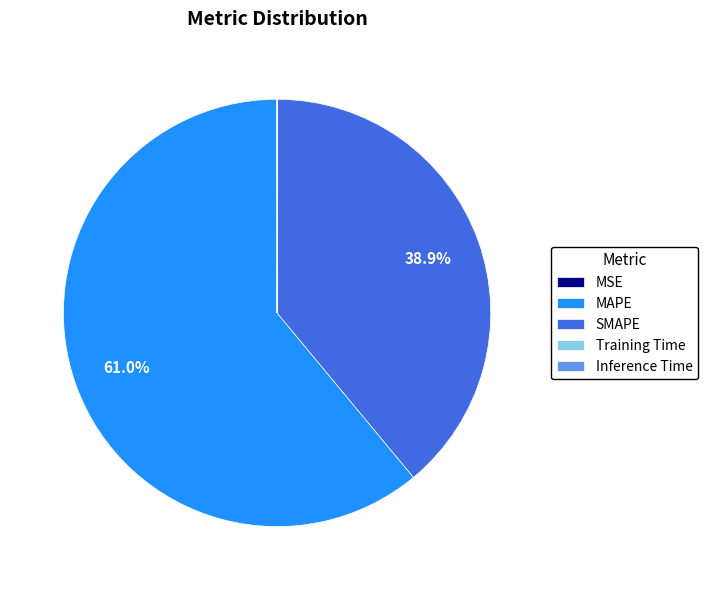

Is the sum of SMAPE and MAPE greater than half?

Yes